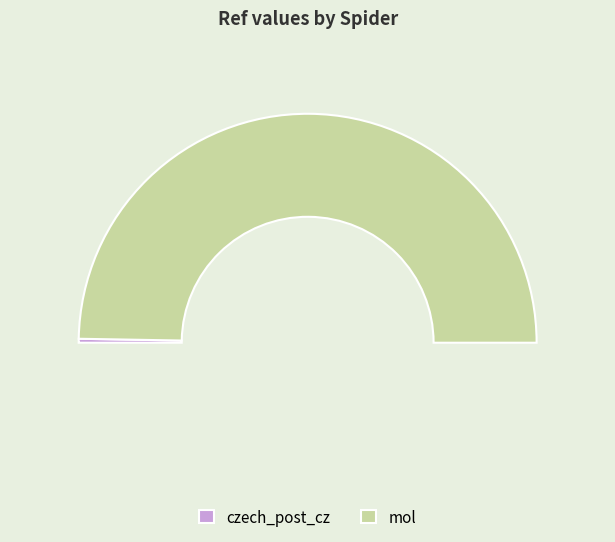

Is there a majority slice in this chart?

Yes